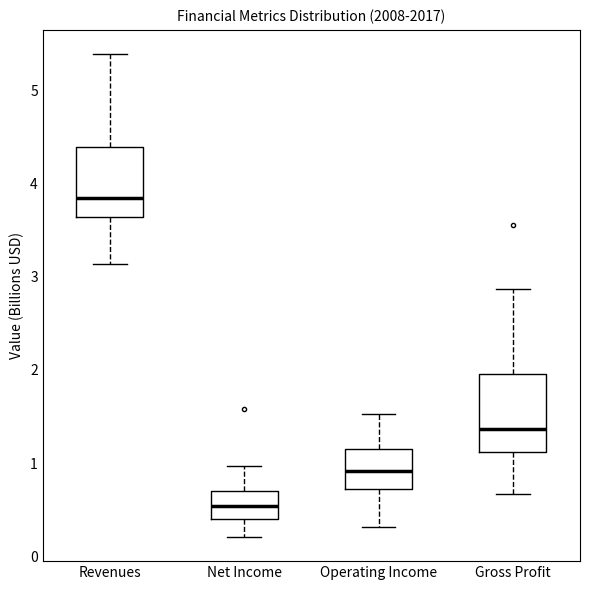

Which box has the highest median line?

Revenues